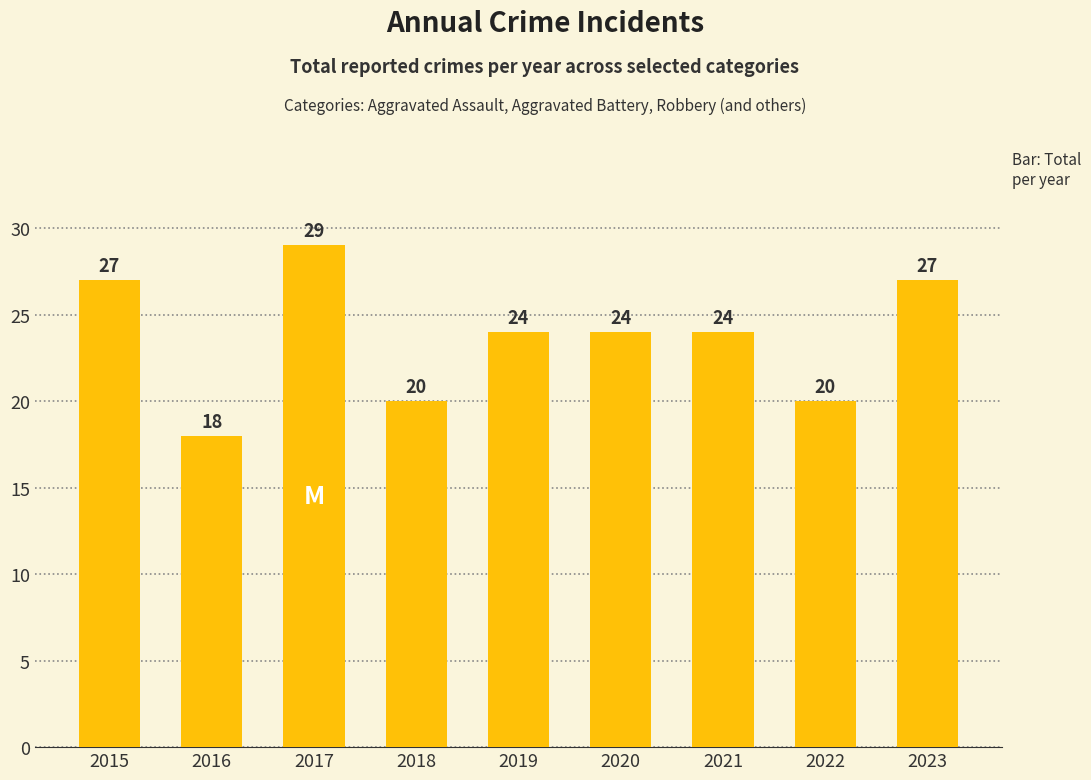

The chart shows a value of 11 at 2020. True or false?

False